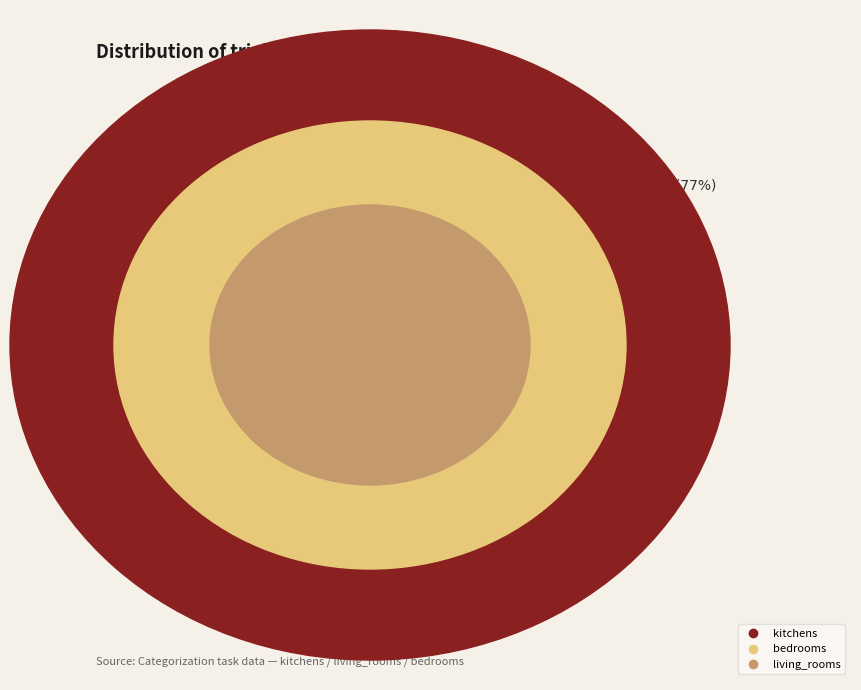

What is the change in value from kitchens to living_rooms?

+1